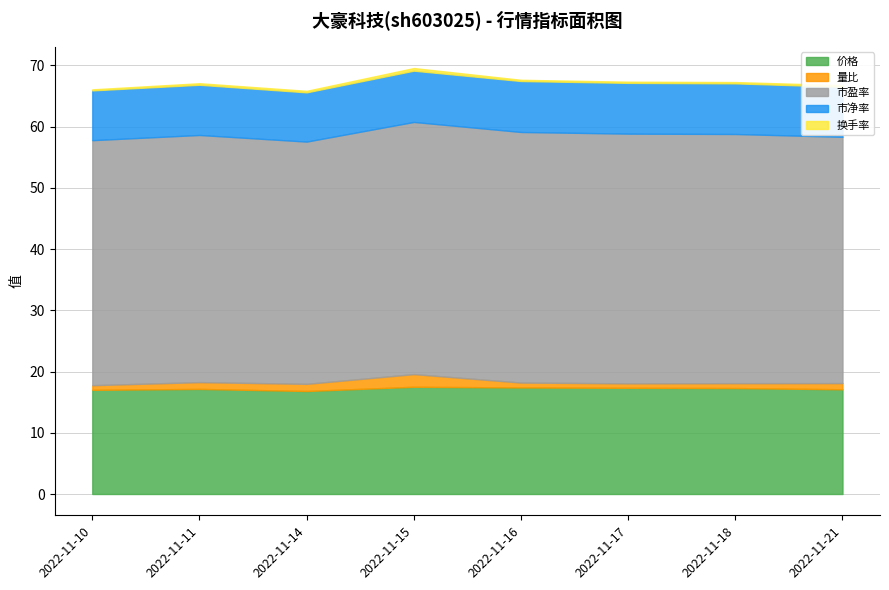

How many data points in 价格 are less than 17?

1